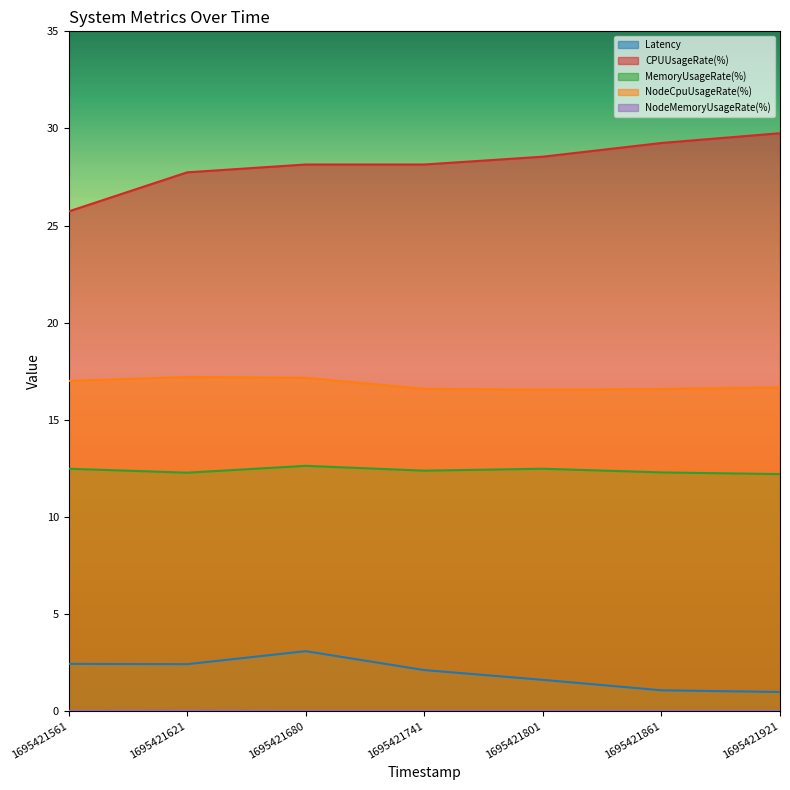

True or false: CPUUsageRate(%) has more than 0 interior local peaks.

False